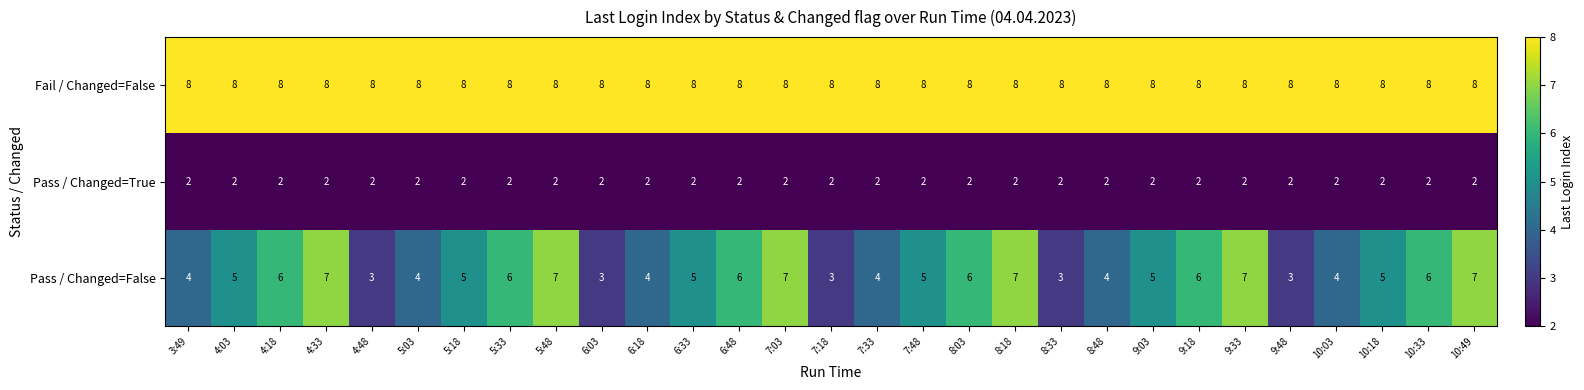

What is the approximate value of Fail / Changed=False at 7:03?

8